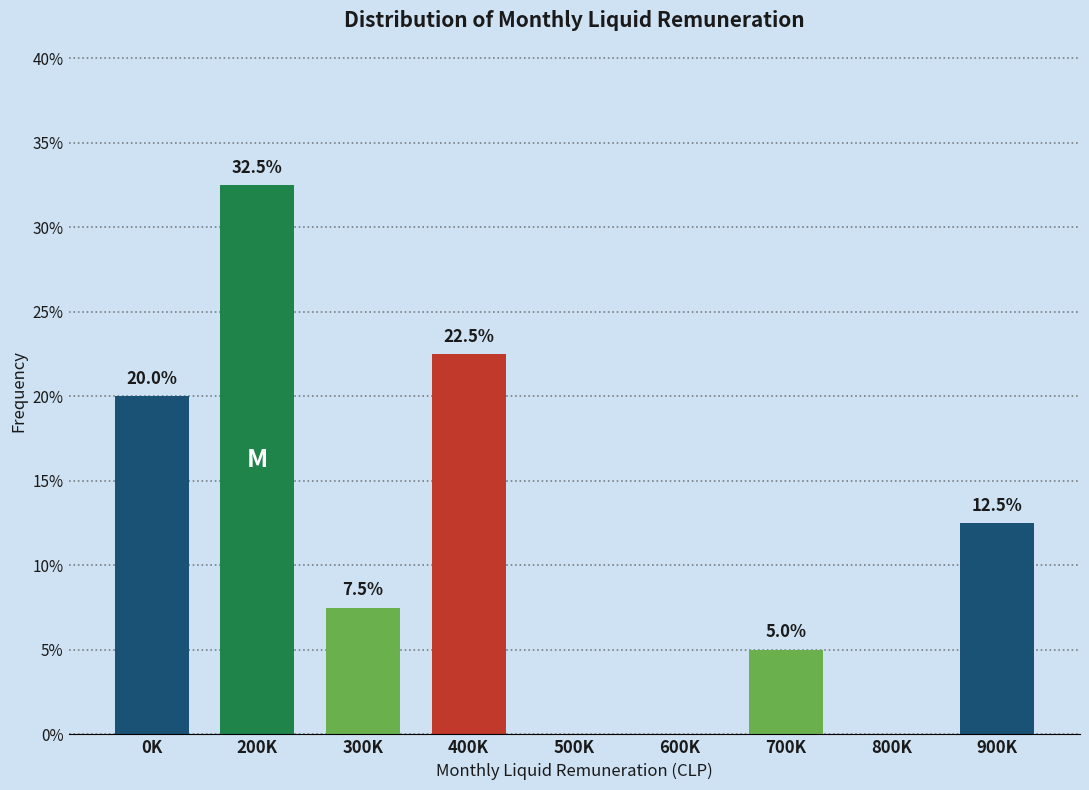

Reading left to right, extract all data points from this chart.

0K=20.0	200K=32.5	300K=7.5	400K=22.5	500K=0.0	600K=0.0	700K=5.0	800K=0.0	900K=12.5